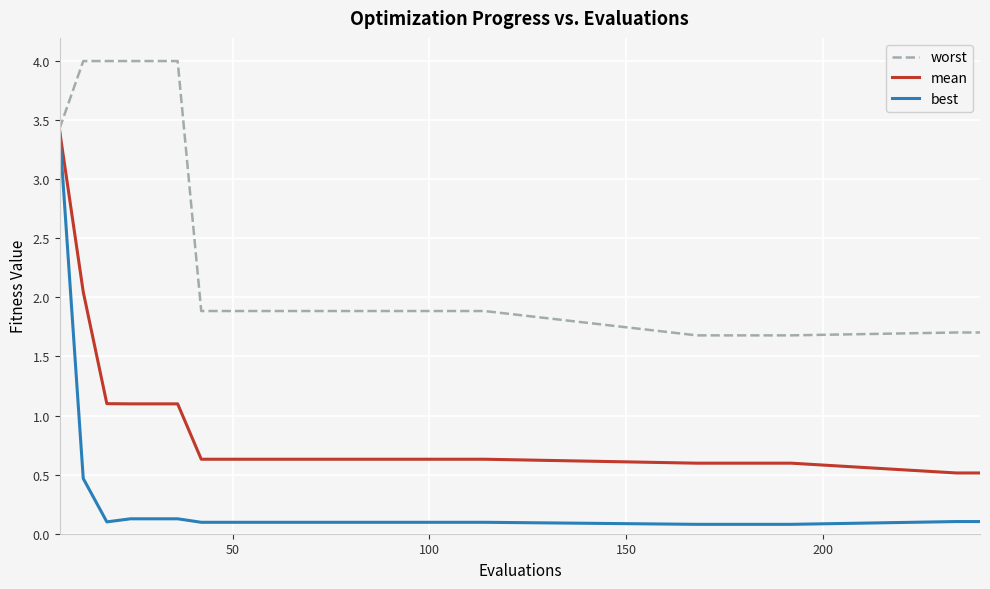

What is the minimum value for mean?

0.5